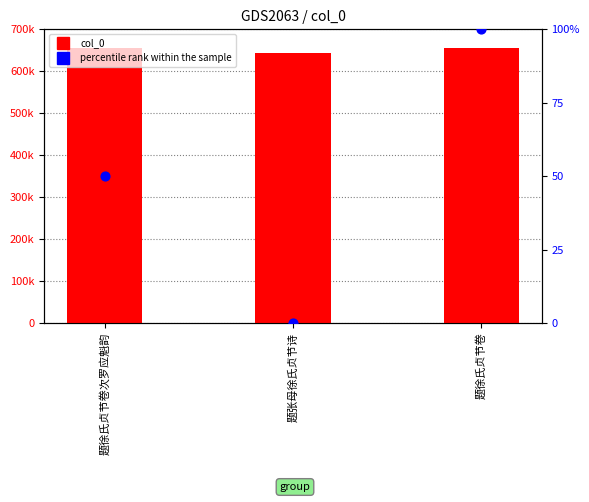

At how many categories does at least one series exceed 85639?

3